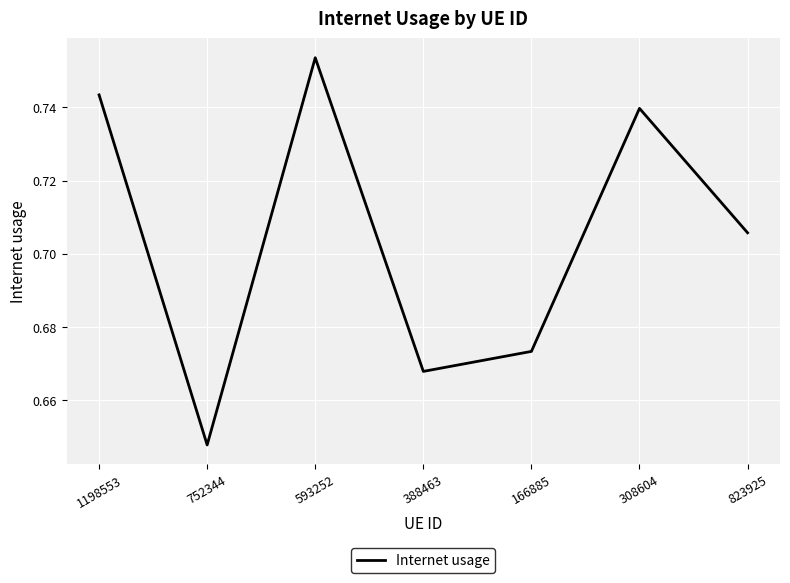

Count the values in the range 0 to 1.

7